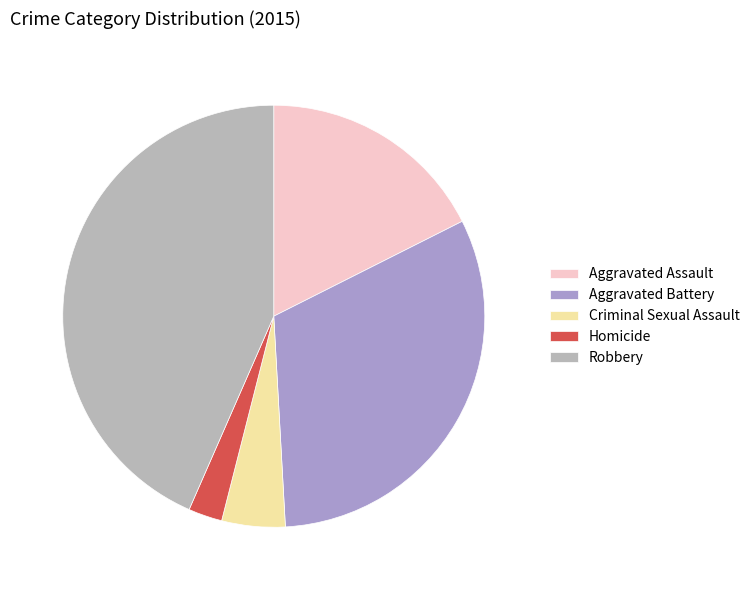

To the nearest percent, what portion does Aggravated Assault represent?

18%